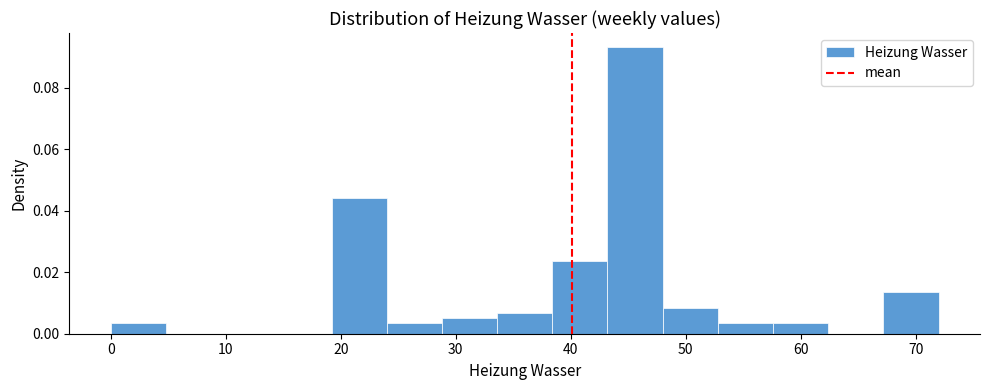

Reading left to right, transcribe this chart: for each bar, give the range it covers on the x-axis and its height. Neither the bar edges nor the heights are printed on the chart, so give them approximately, as read against the axes.

0.0 to 4.8: 0.004
4.8 to 9.6: 0
9.6 to 14.4: 0
14.4 to 19.2: 0
19.2 to 24.0: 0.044
24.0 to 28.8: 0.004
28.8 to 33.6: 0.006
33.6 to 38.4: 0.006
38.4 to 43.2: 0.024
43.2 to 48.0: 0.094
48.0 to 52.8: 0.008
52.8 to 57.6: 0.004
57.6 to 62.4: 0.004
62.4 to 67.2: 0
67.2 to 72.0: 0.014